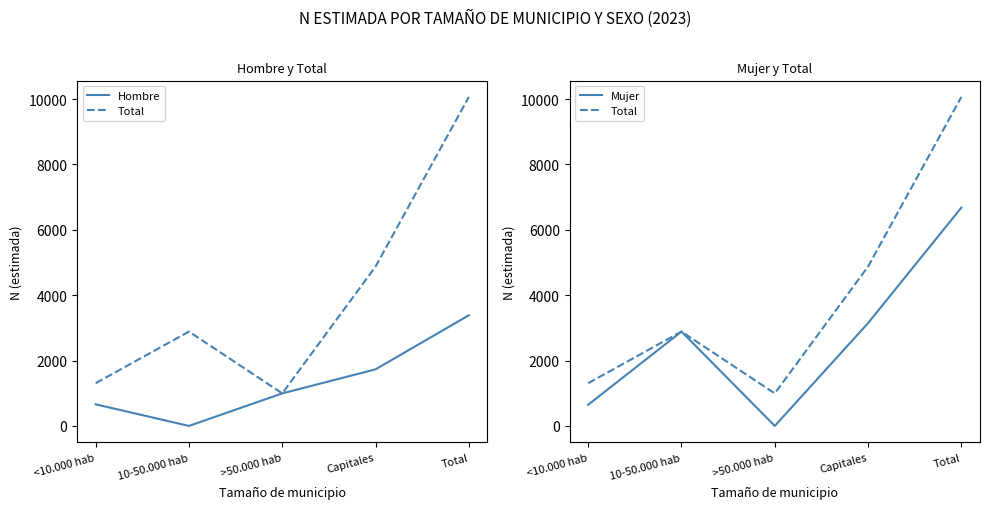

Does the chart display data point markers on the line(s)?

No